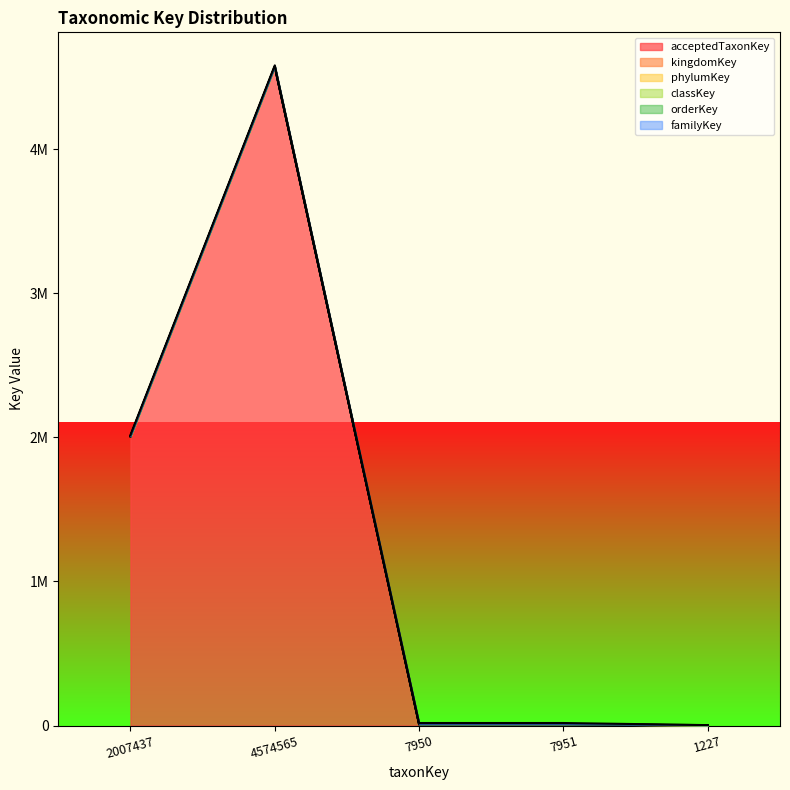

What is the difference between the highest and lowest values at 7951?

7950